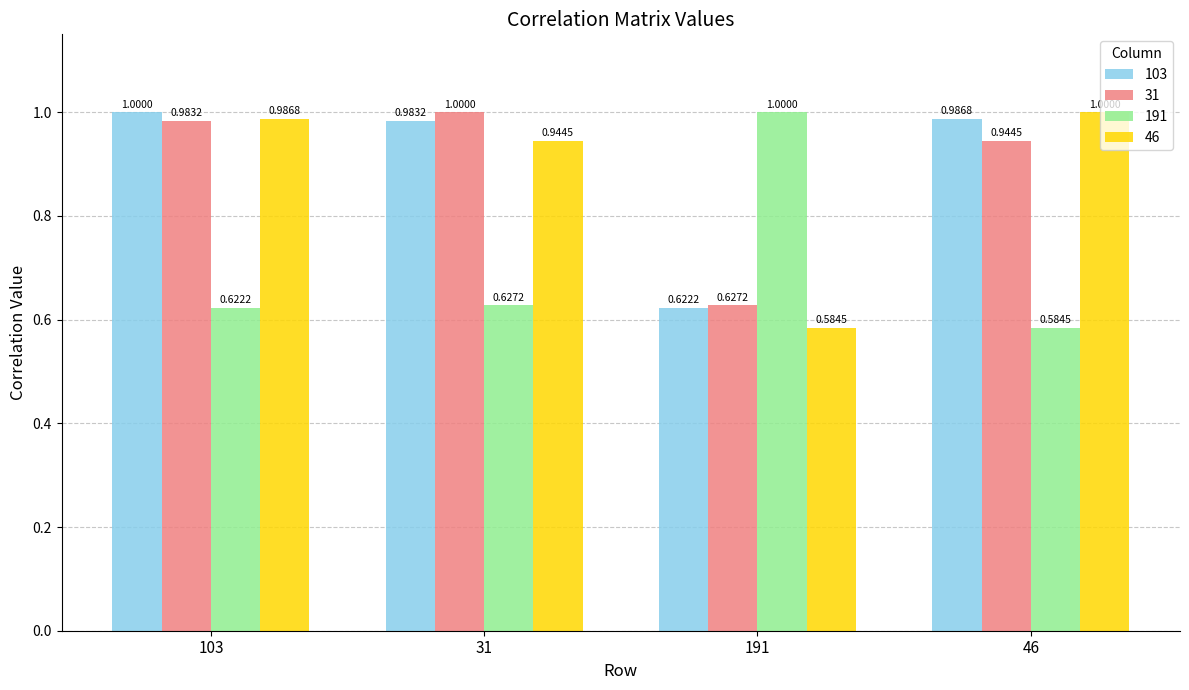

What position from the left is 31?

2